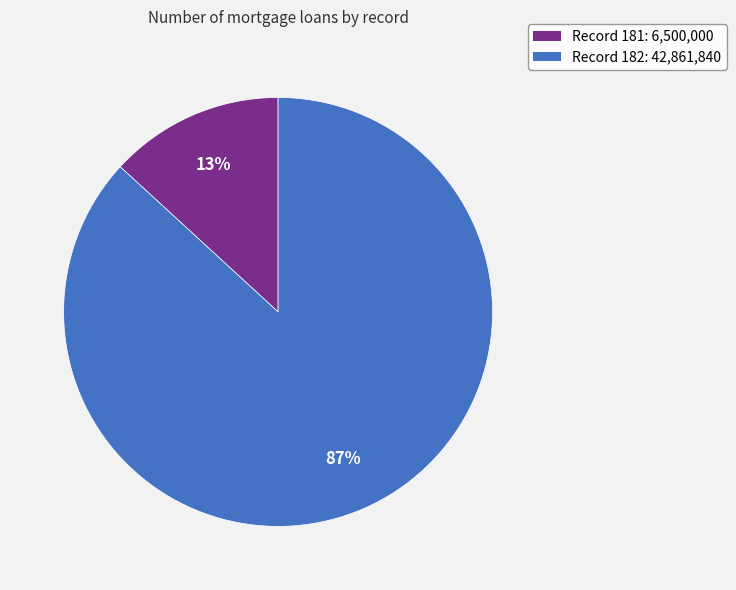

To the nearest percent, what is the difference between the largest and smallest slice percentages?

74%